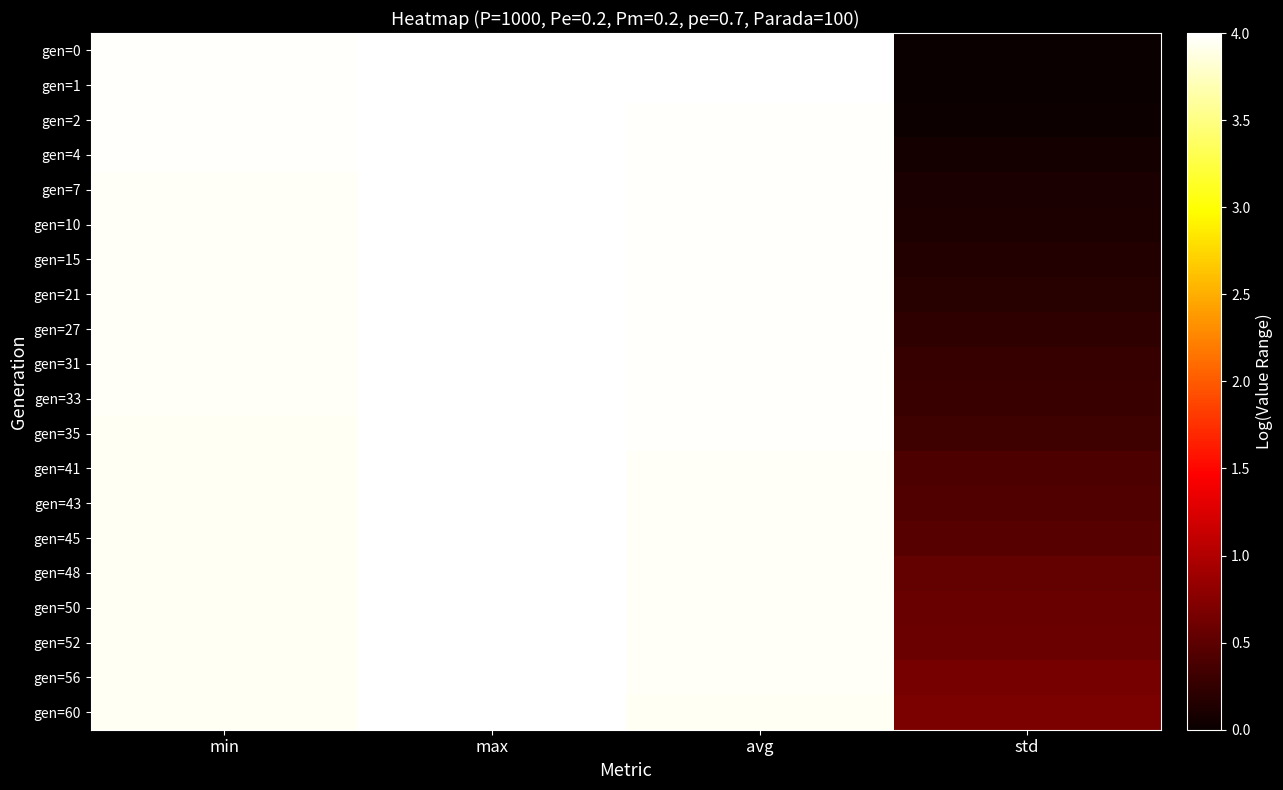

At std, list the series in order from largest to smallest.

gen=60, gen=56, gen=52, gen=50, gen=48, gen=45, gen=43, gen=41, gen=35, gen=33, gen=31, gen=27, gen=21, gen=15, gen=10, gen=7, gen=4, gen=2, gen=1, gen=0